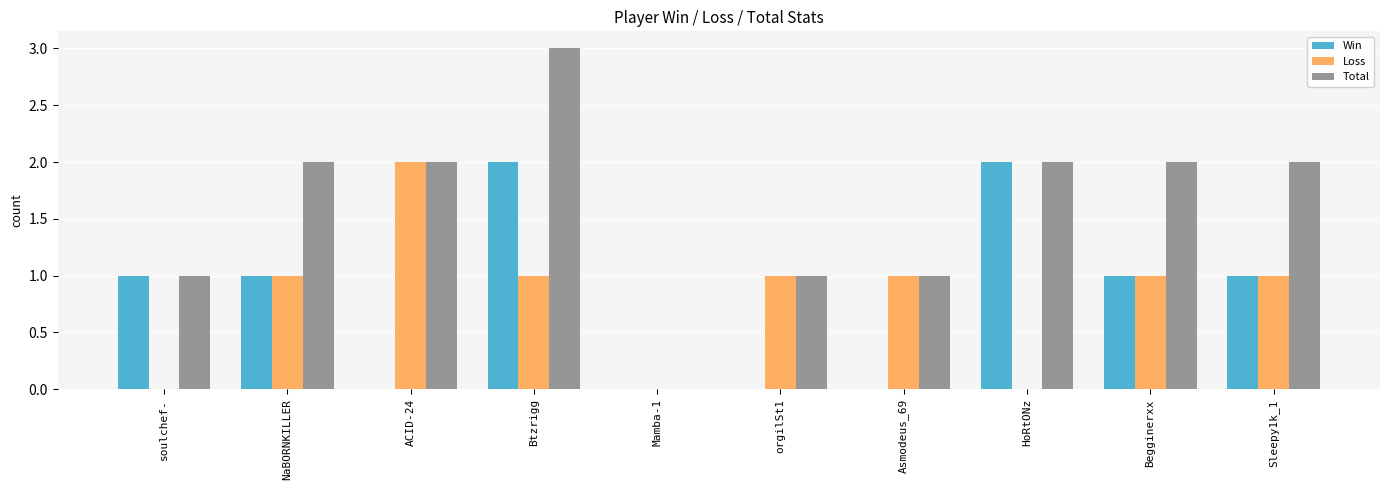

How many categories are shown in the chart?

10